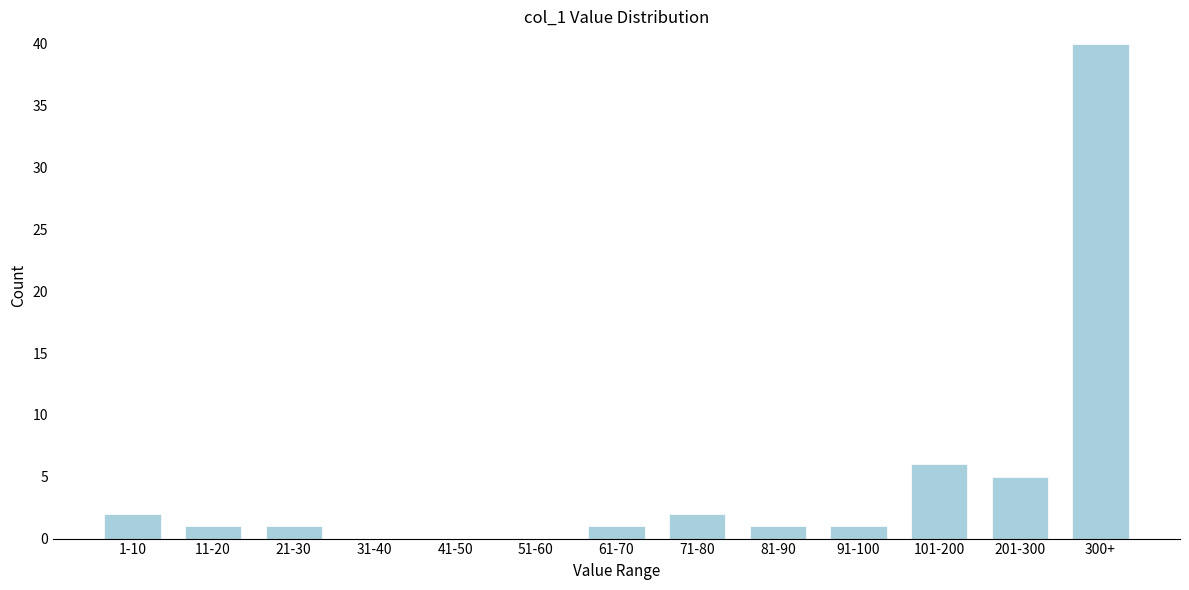

Reading left to right, what are all the values shown in this chart?

1-10=2	11-20=1	21-30=1	31-40=0	41-50=0	51-60=0	61-70=1	71-80=2	81-90=1	91-100=1	101-200=6	201-300=5	300+=40